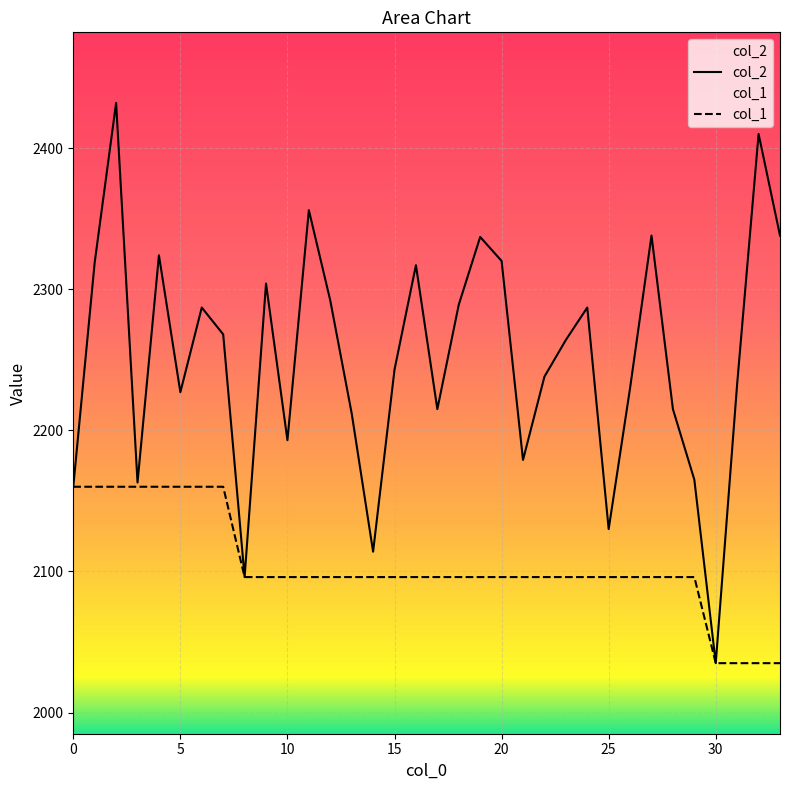

How many interior local peaks does the col_2 series have?

10